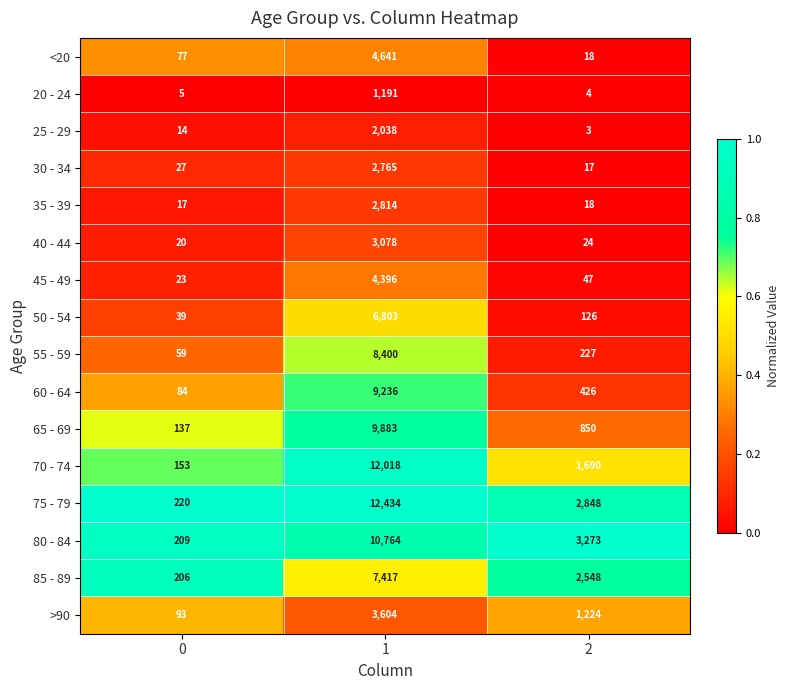

Rank the series by their maximum value, from highest to lowest.

75 - 79, 70 - 74, 80 - 84, 65 - 69, 60 - 64, 55 - 59, 85 - 89, 50 - 54, <20, 45 - 49, >90, 40 - 44, 35 - 39, 30 - 34, 25 - 29, 20 - 24